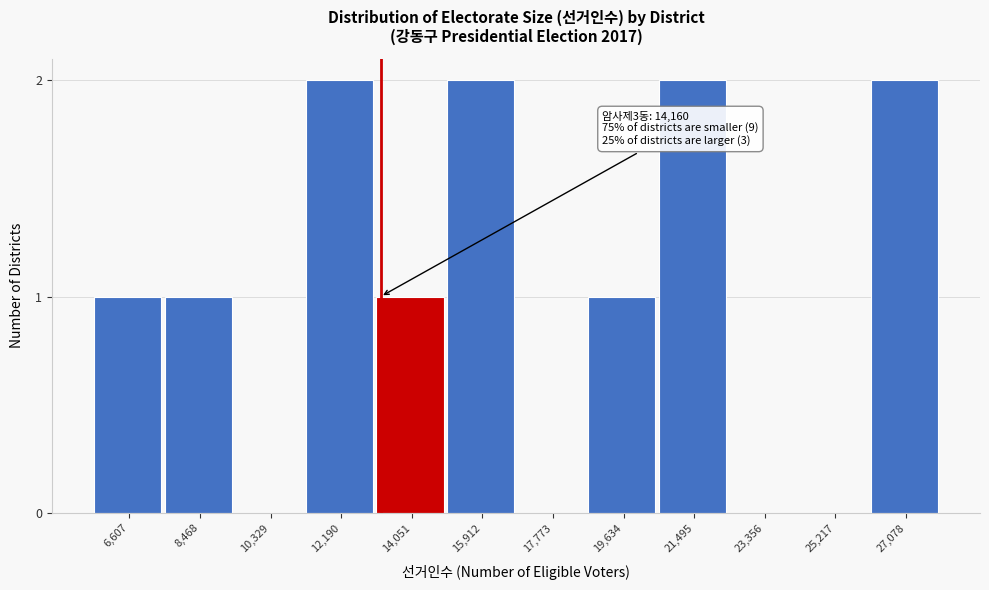

Reading left to right, list all the values displayed in this chart.

6,607=1	8,468=1	10,329=0	12,190=2	14,051=1	15,912=2	17,773=0	19,634=1	21,495=2	23,356=0	25,217=0	27,078=2